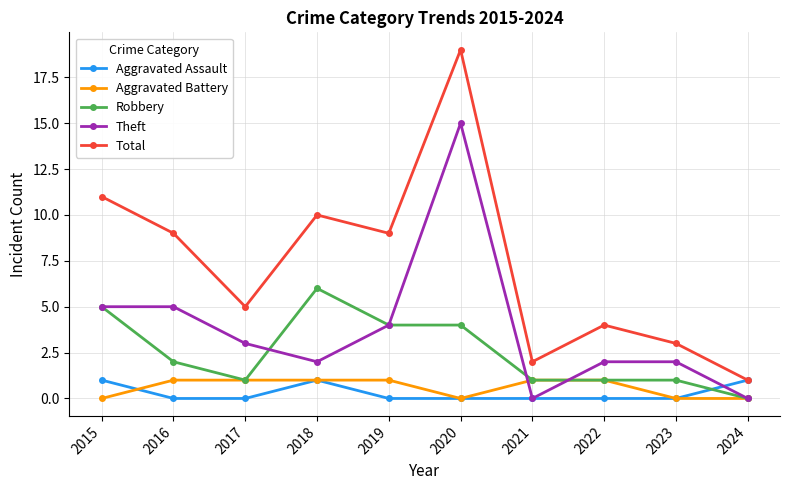

At which category is the sum across all series the highest?

2020